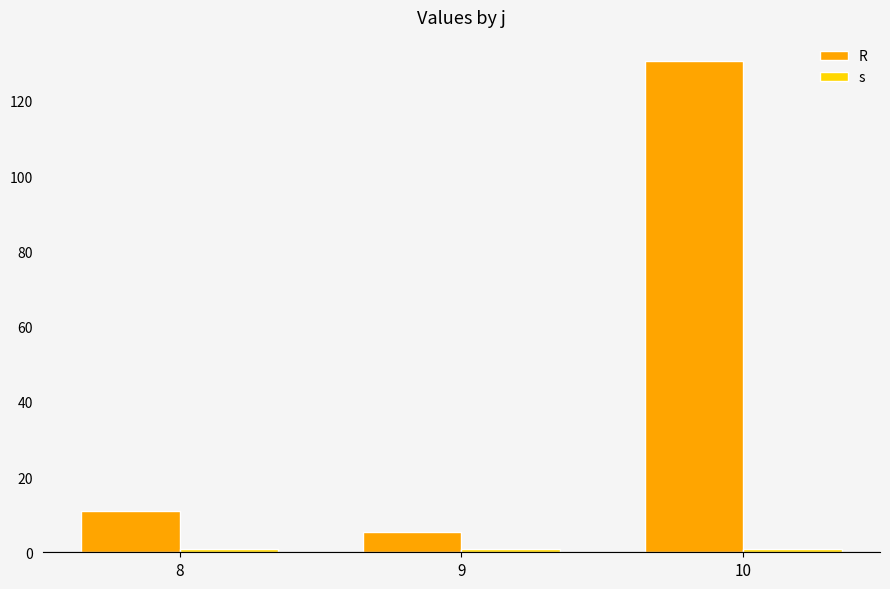

At which category is the sum across all series the highest?

10